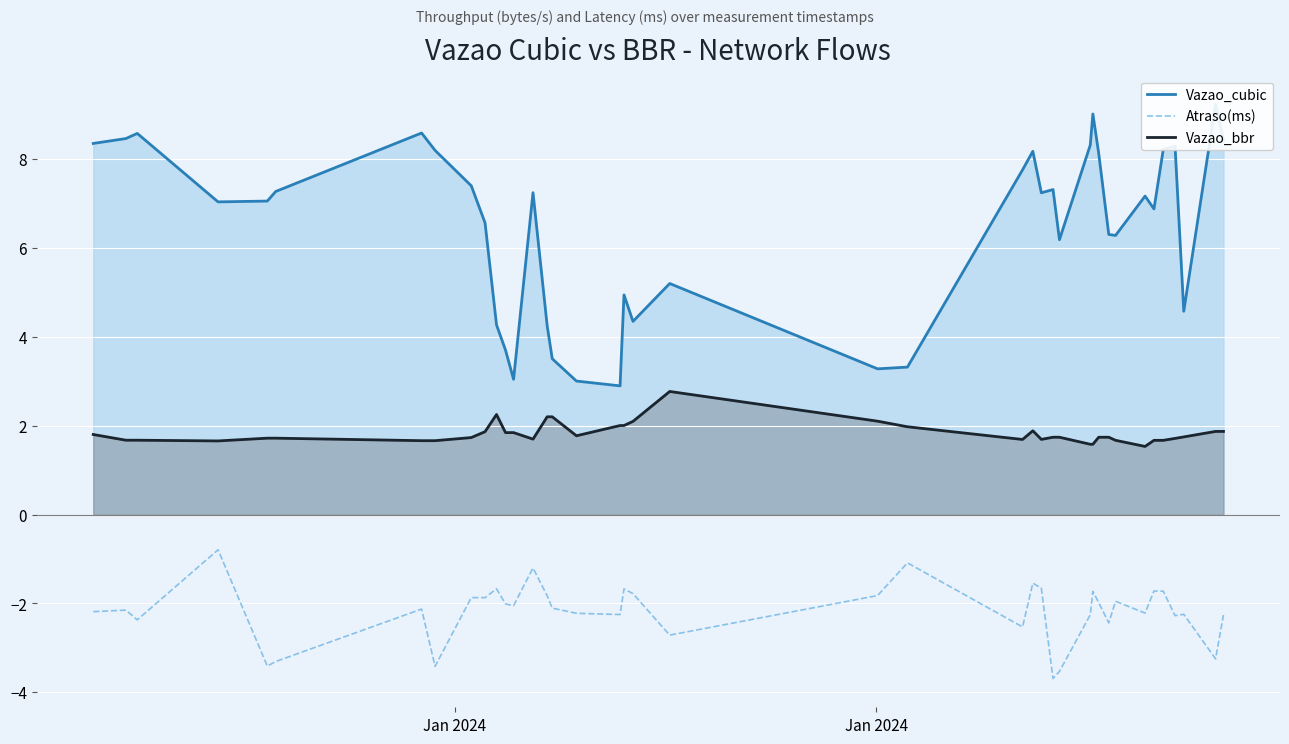

What is the maximum value for Vazao_bbr?

2.8